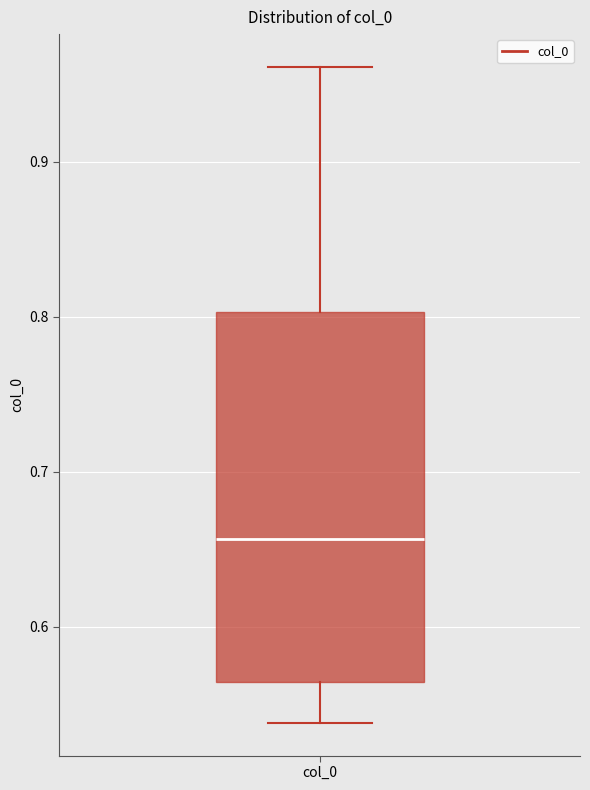

Transcribe this box plot: give where the median line is, the range the box spans, and where the two whiskers end, as read against the y-axis. The values are not printed on the chart, so give them approximately, as read against the axis.

median 0.66, box 0.56 to 0.80, whiskers 0.54 to 0.96